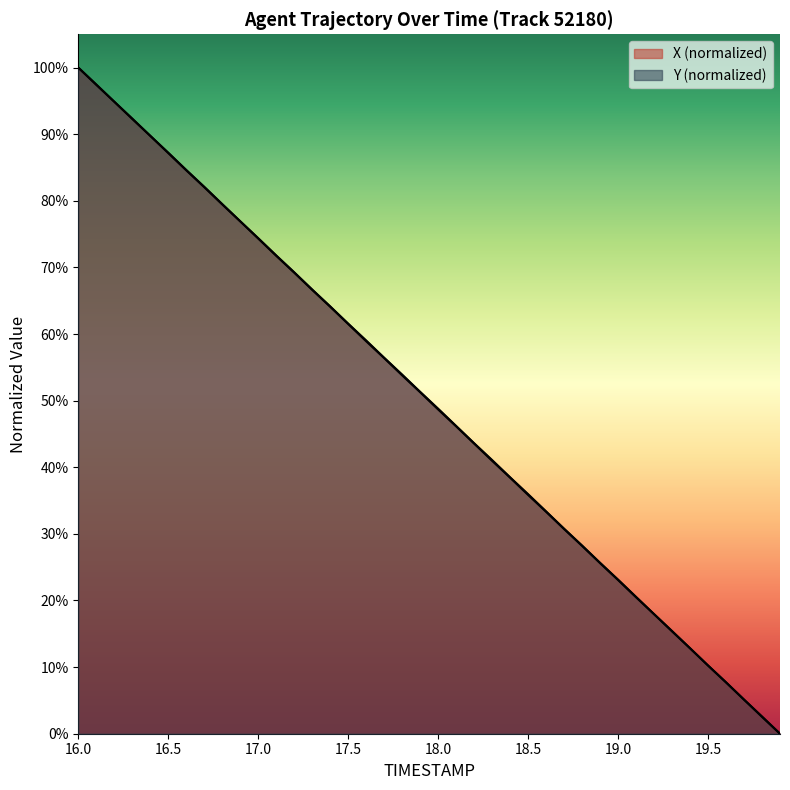

How many lines are shown in the chart?

2